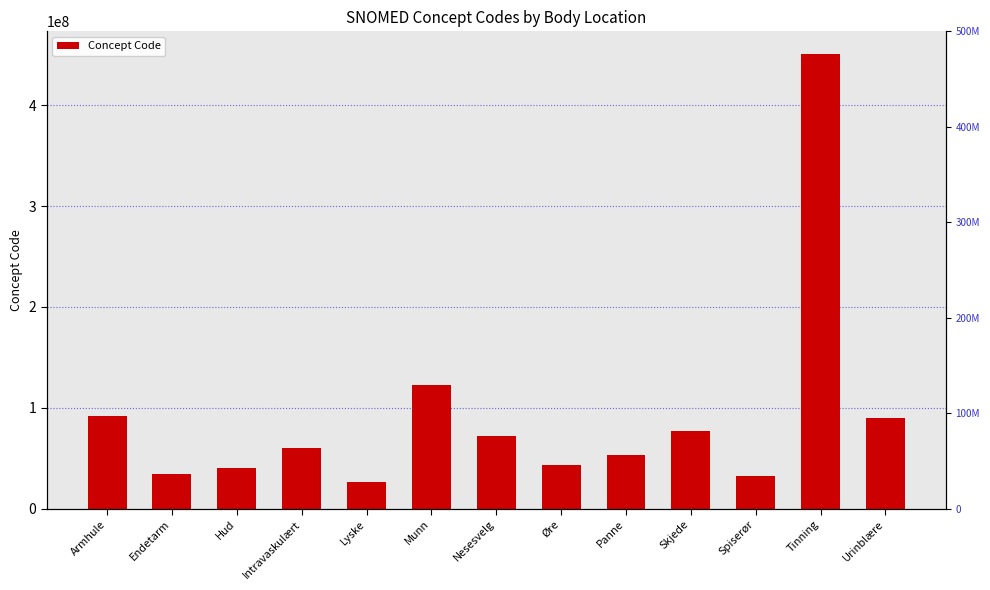

What is the average value?

91773926